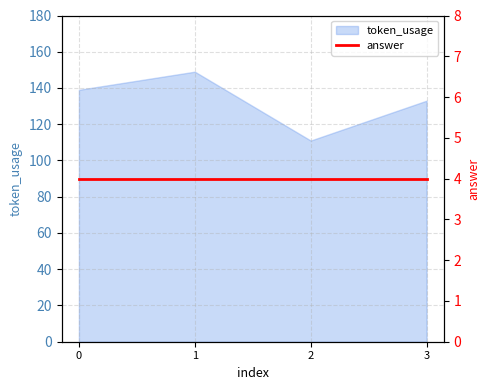

Approximately how many times larger is the value at 1 compared to 3?

1.1